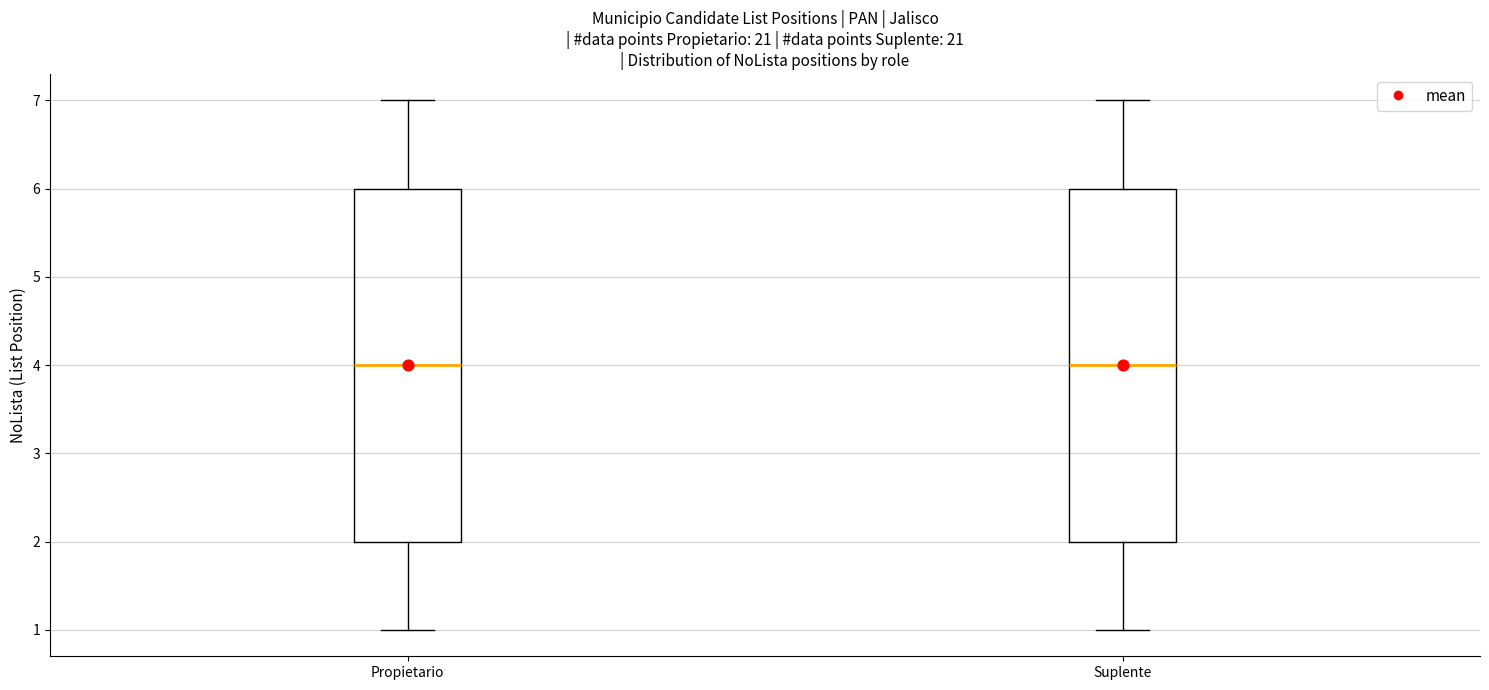

Reading left to right, read every box against the y-axis: the position of its median line, the range the box covers, and the ends of its whiskers. The values are not printed on the chart, so give them approximately, as read against the axis.

Propietario: median 4, box 2 to 6, whiskers 1 to 7
Suplente: median 4, box 2 to 6, whiskers 1 to 7